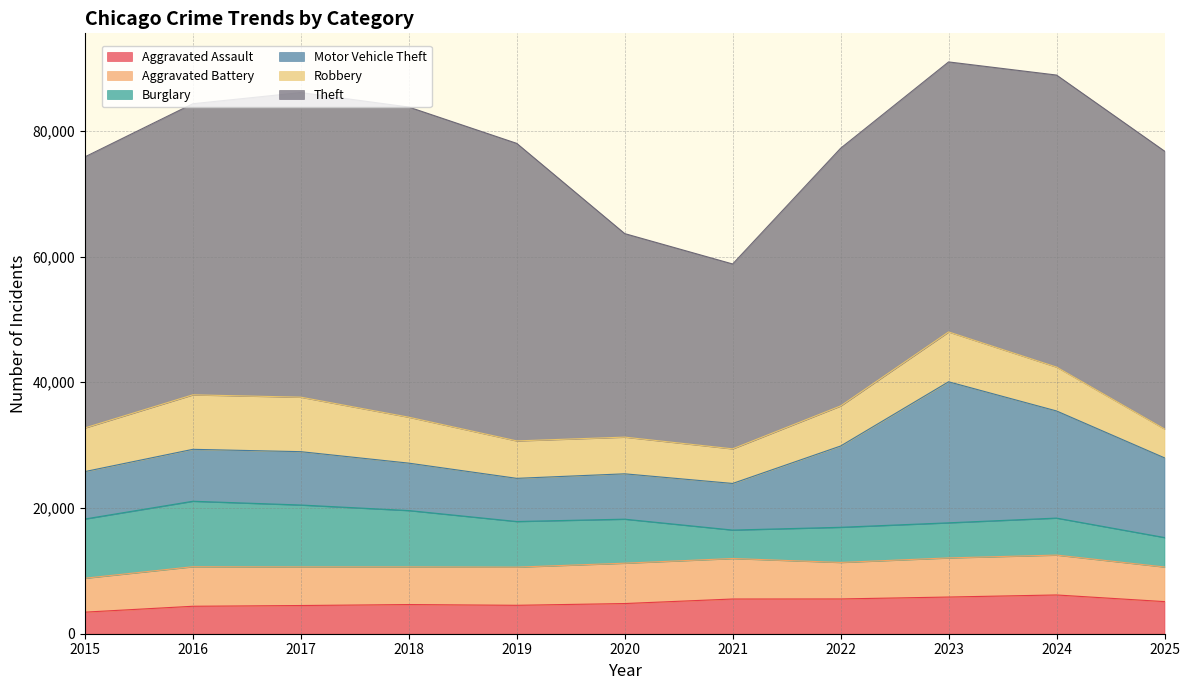

What is the minimum value shown in the chart?

3433